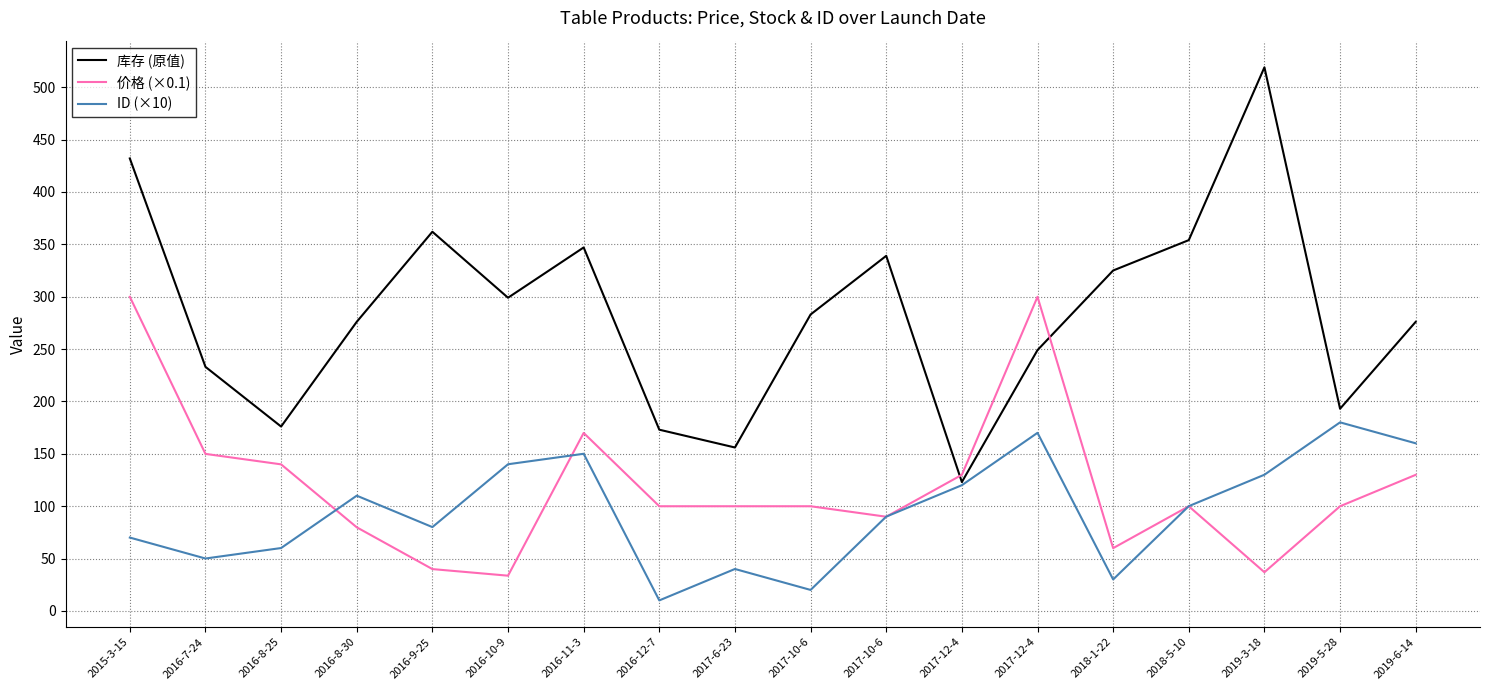

How many times do 库存 (原值) and 价格 (×0.1) cross each other?

2